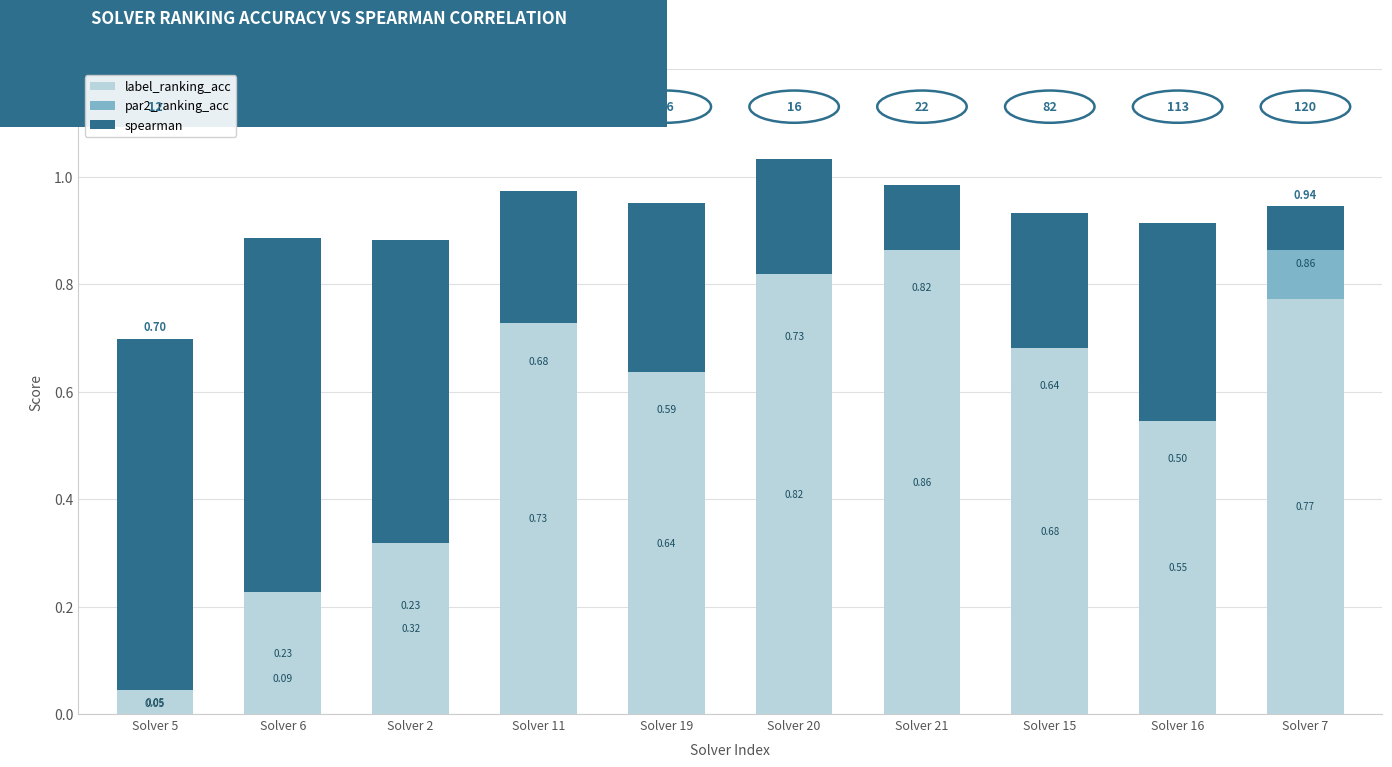

Are the bars horizontal?

No